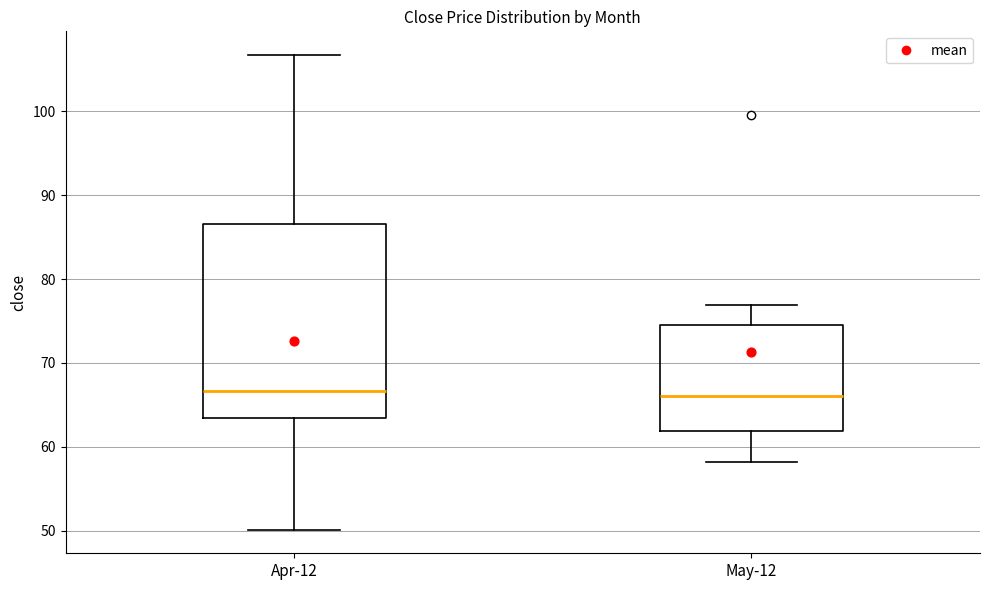

Comparing the boxes themselves (not the whiskers), which one is the tallest?

Apr-12